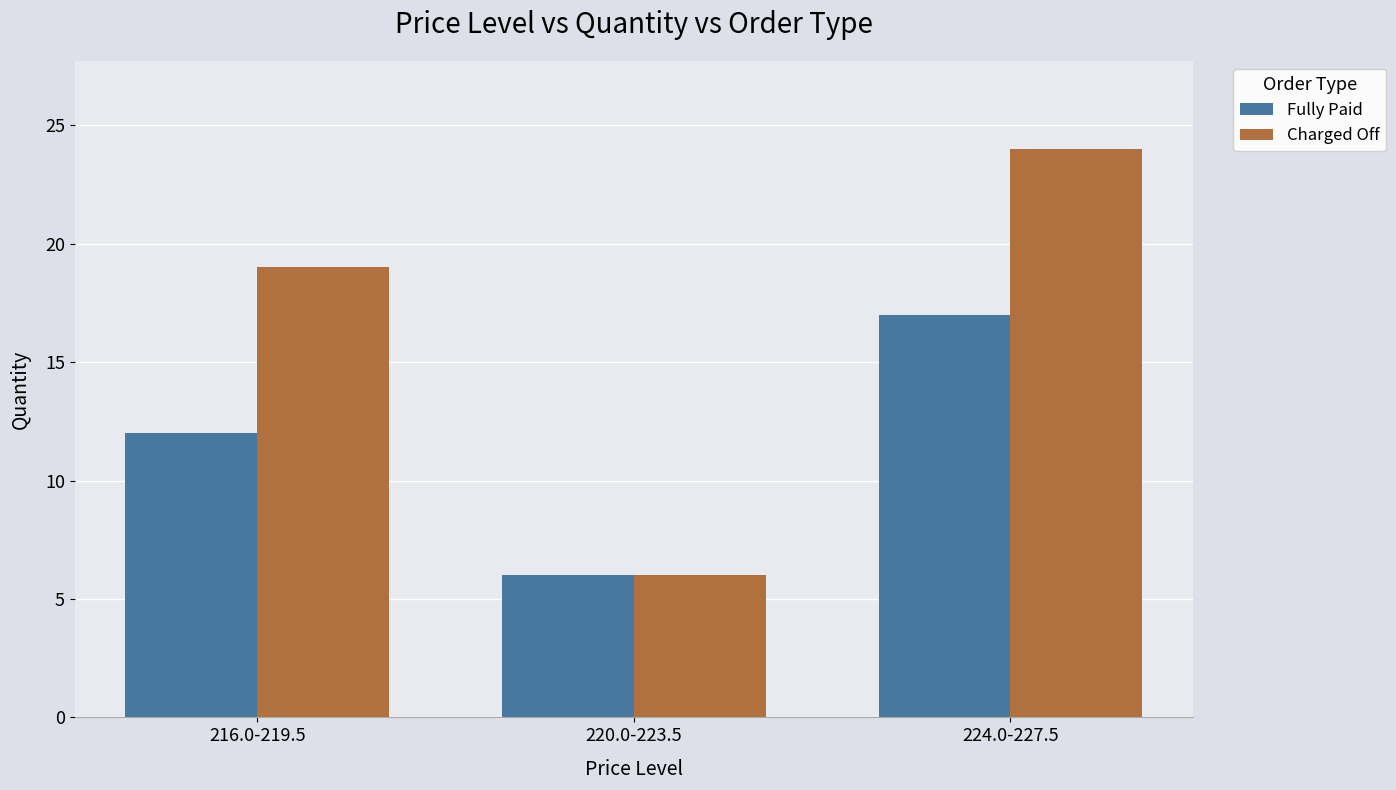

What is the total value across all series at 224.0-227.5?

41